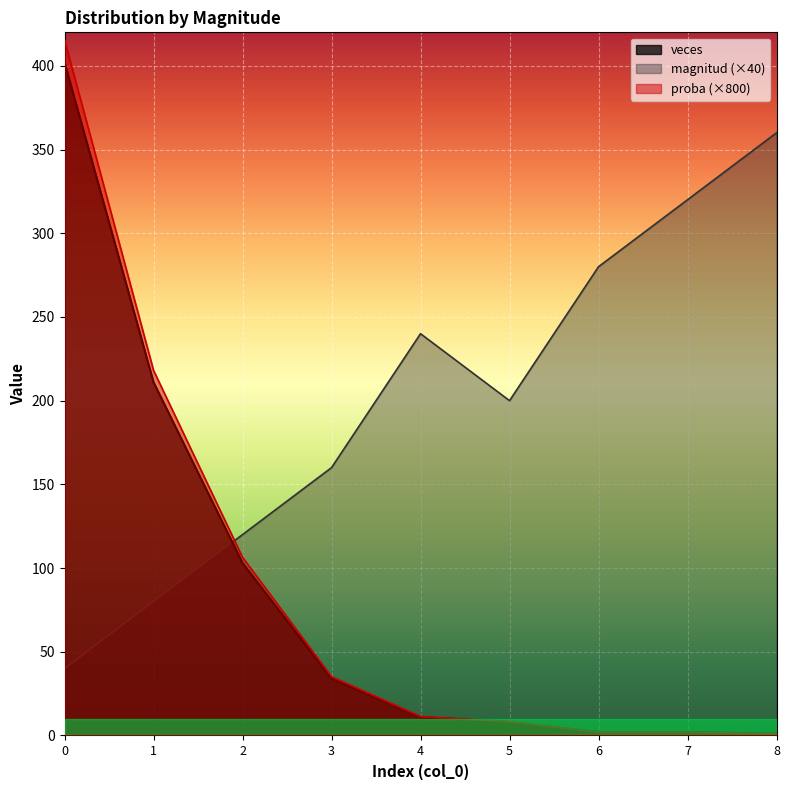

What is the sum of all veces values?

774.0